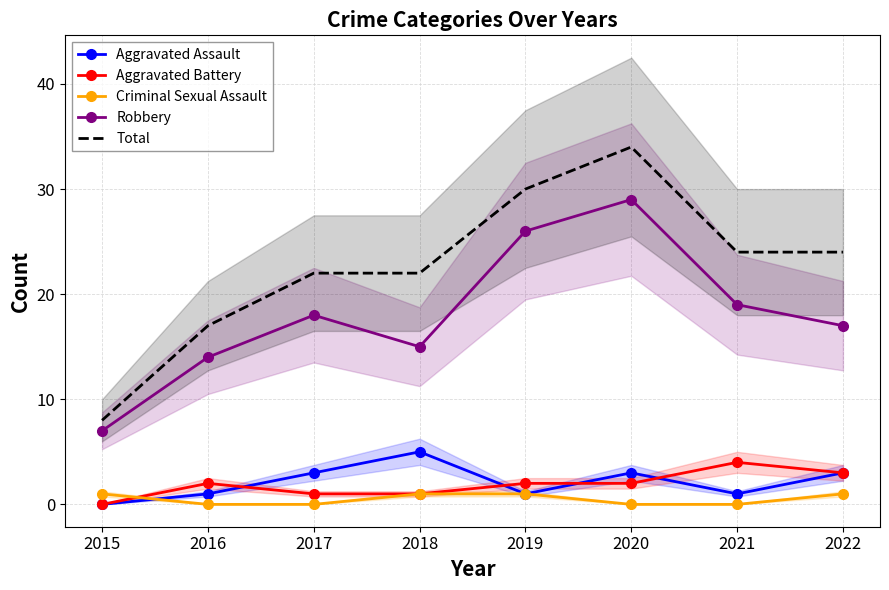

At which label is Criminal Sexual Assault closest to 0?

2016